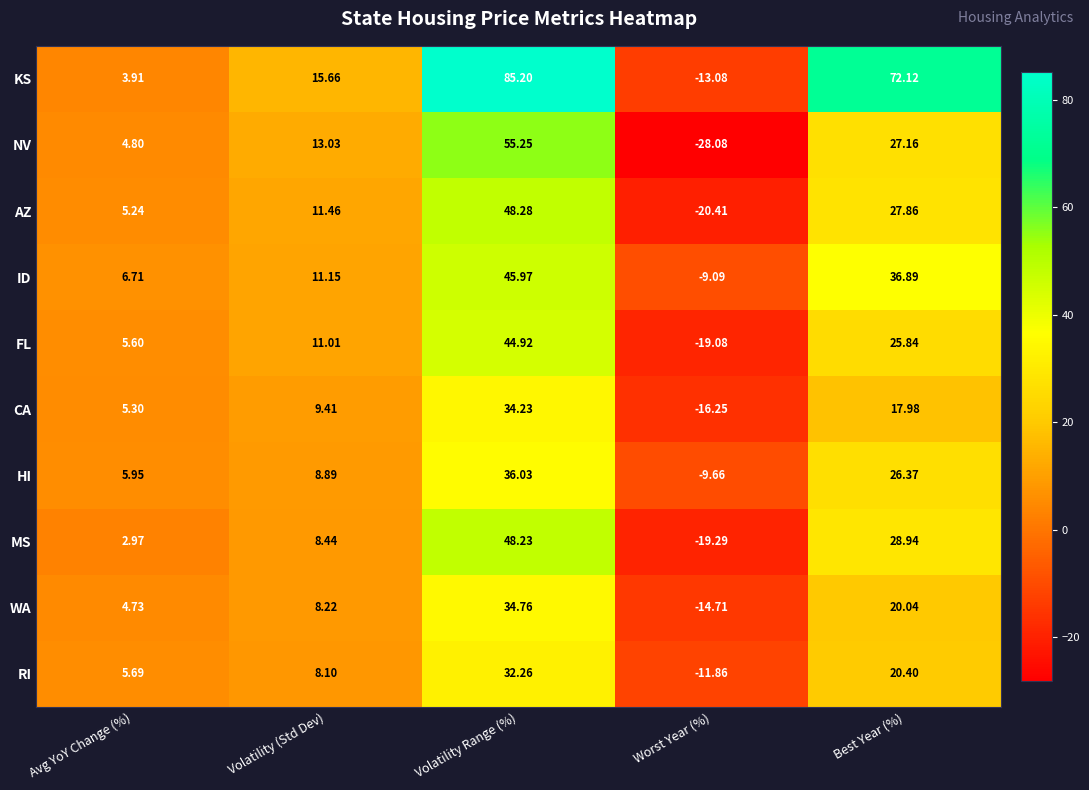

Which series has the largest total across all categories?

KS